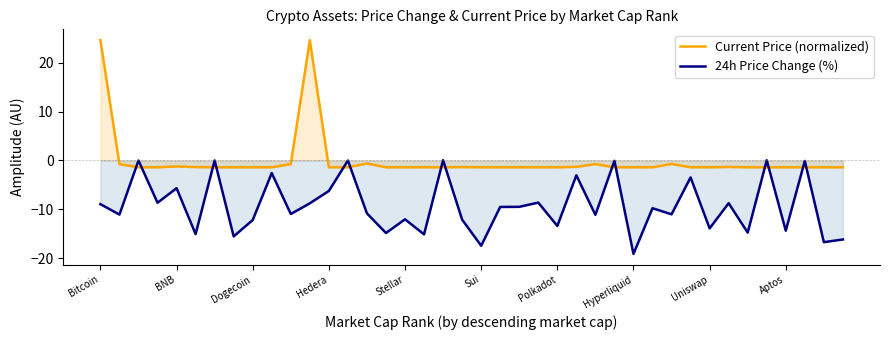

Where is Current Price (normalized) nearest to the value 11?

14